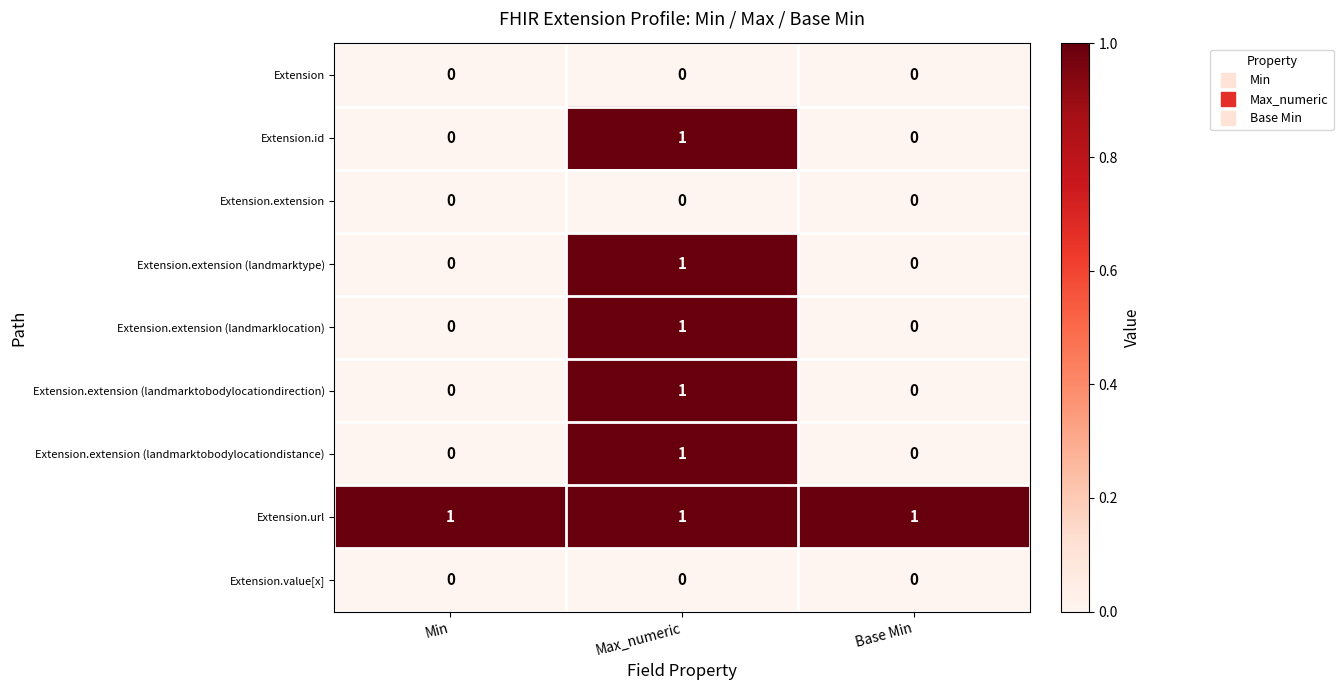

Reading right to left, extract all data points from this chart.

Extension: 0	0	0
Extension.id: 0	1	0
Extension.extension: 0	0	0
Extension.extension (landmarktype): 0	1	0
Extension.extension (landmarklocation): 0	1	0
Extension.extension (landmarktobodylocationdirection): 0	1	0
Extension.extension (landmarktobodylocationdistance): 0	1	0
Extension.url: 1	1	1
Extension.value[x]: 0	0	0